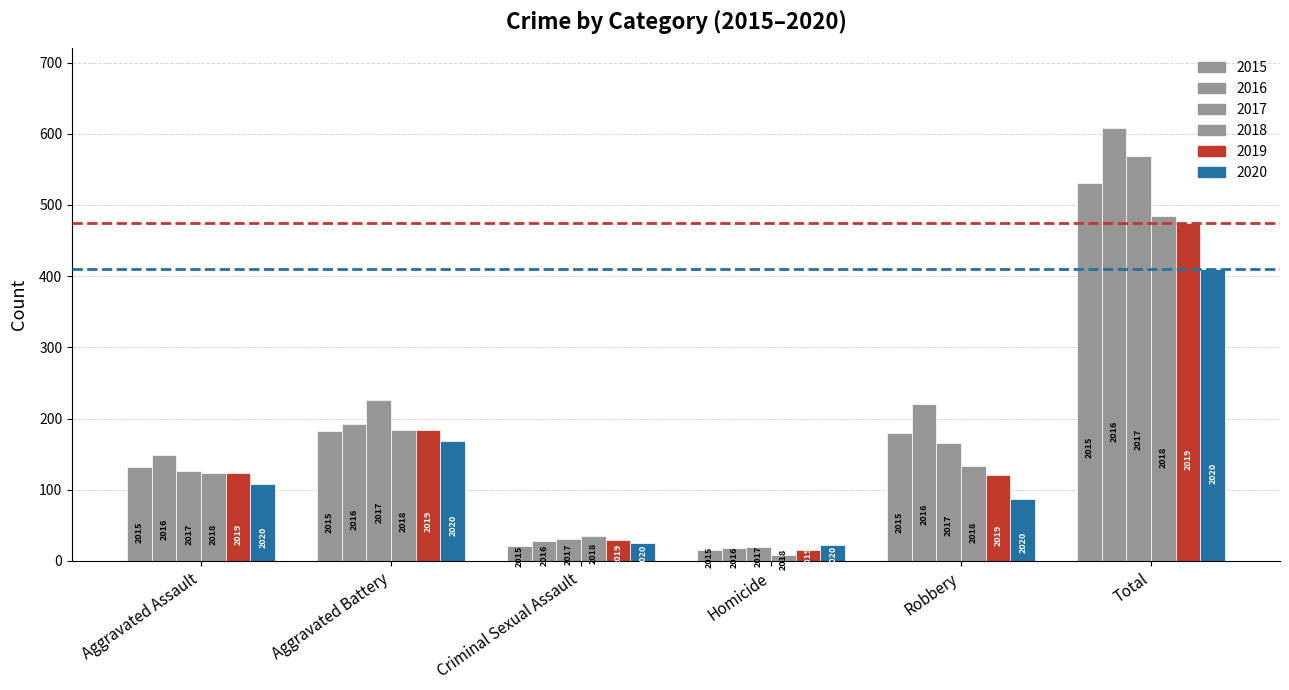

What is the difference between the second highest and second lowest values in the 2015 series?

162